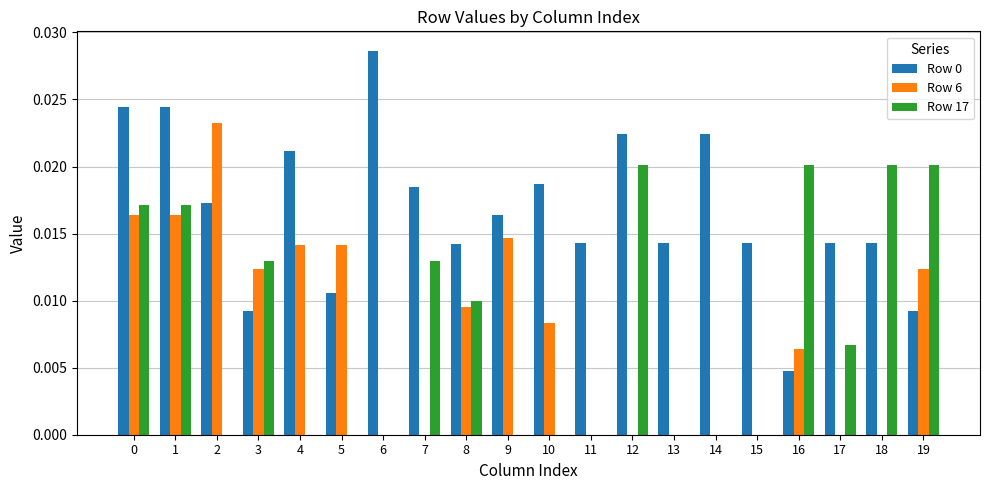

Which series changed the most between 0 and 6?

Row 17